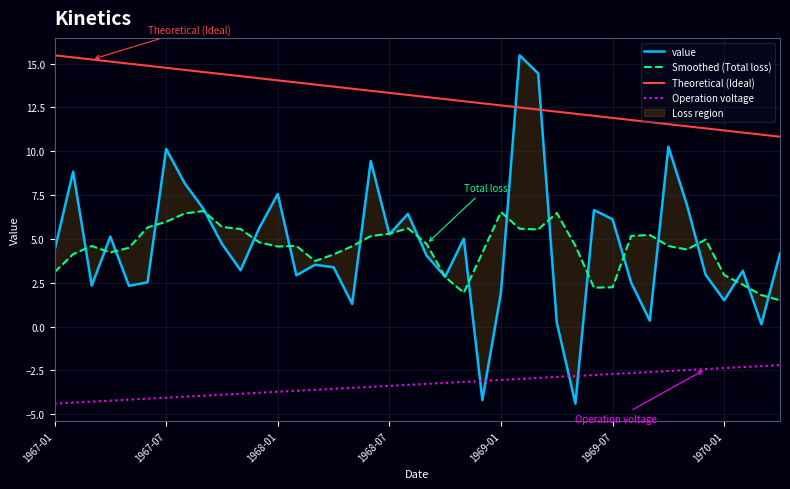

What is the minimum value for Operation voltage?

-4.4